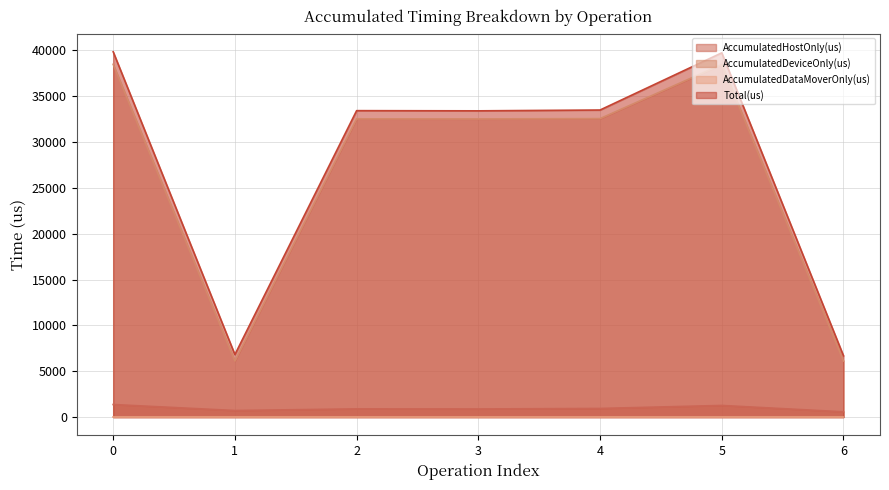

Where is the first local minimum for AccumulatedDeviceOnly(us)?

1